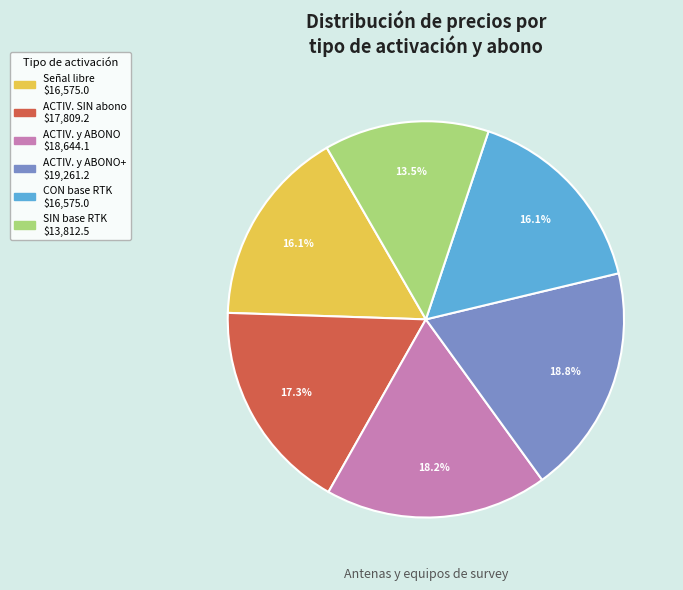

Is there a majority slice in this chart?

No